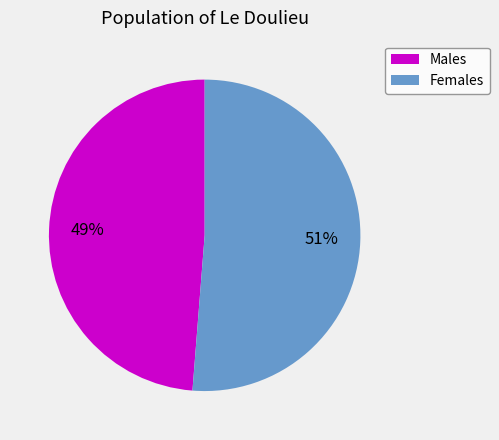

Is there any slice that represents more than half of the pie?

Yes